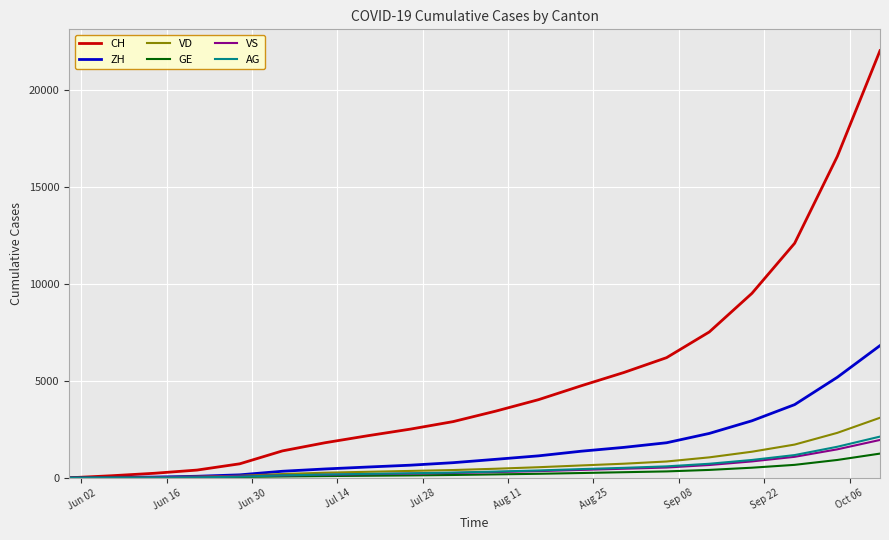

What is the highest value of the AG series?

2124